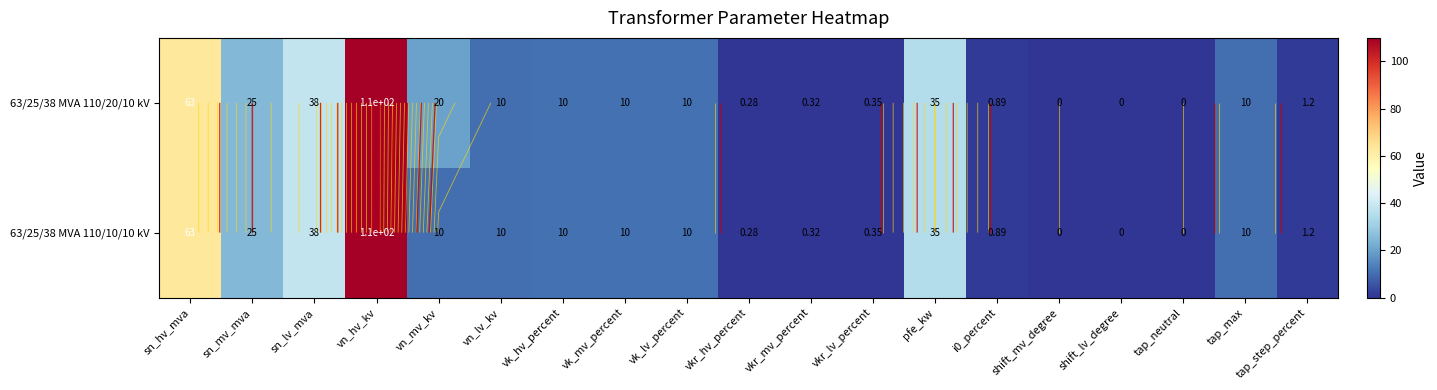

Is it true that 63/25/38 MVA 110/10/10 kV equals 38.0 at sn_lv_mva?

True